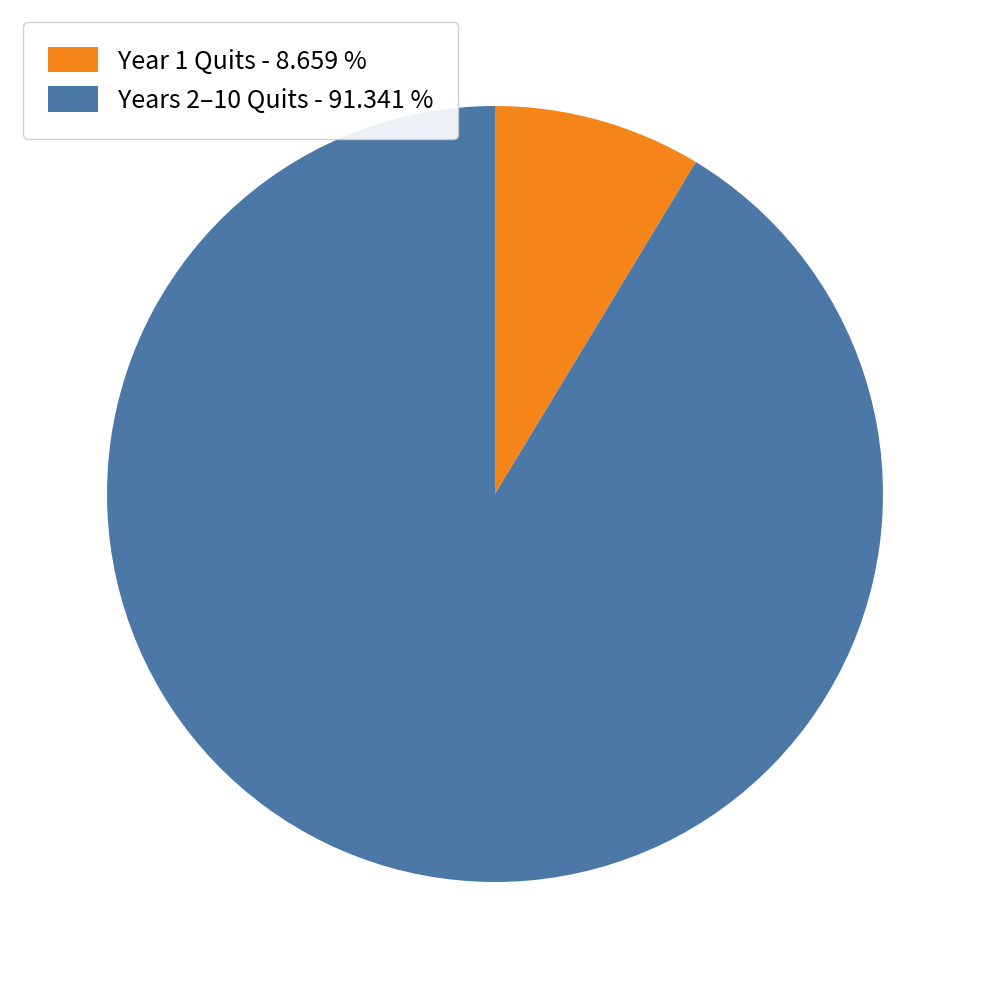

Between Years 2–10 Quits - 91.341 % and Year 1 Quits - 8.659 %, which is larger?

Years 2–10 Quits - 91.341 %